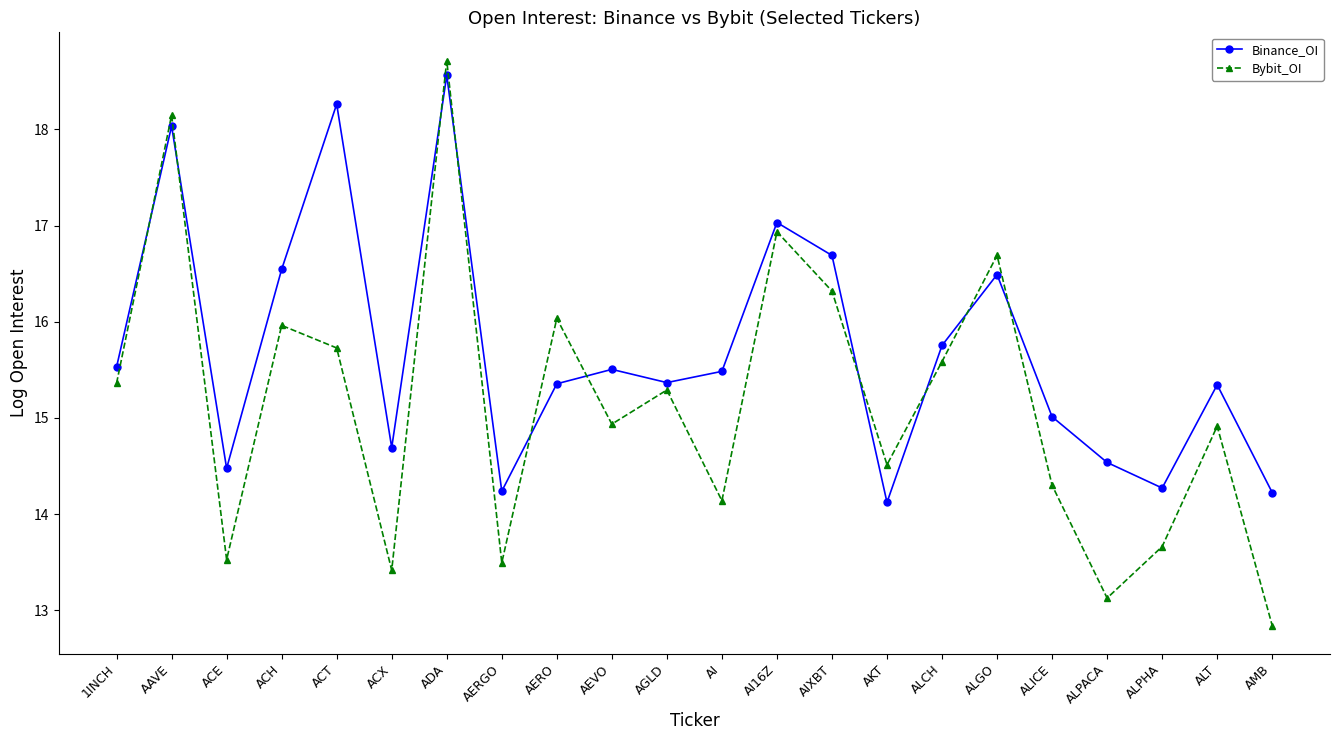

List the series in order of their overall mean, lowest first.

Bybit_OI, Binance_OI